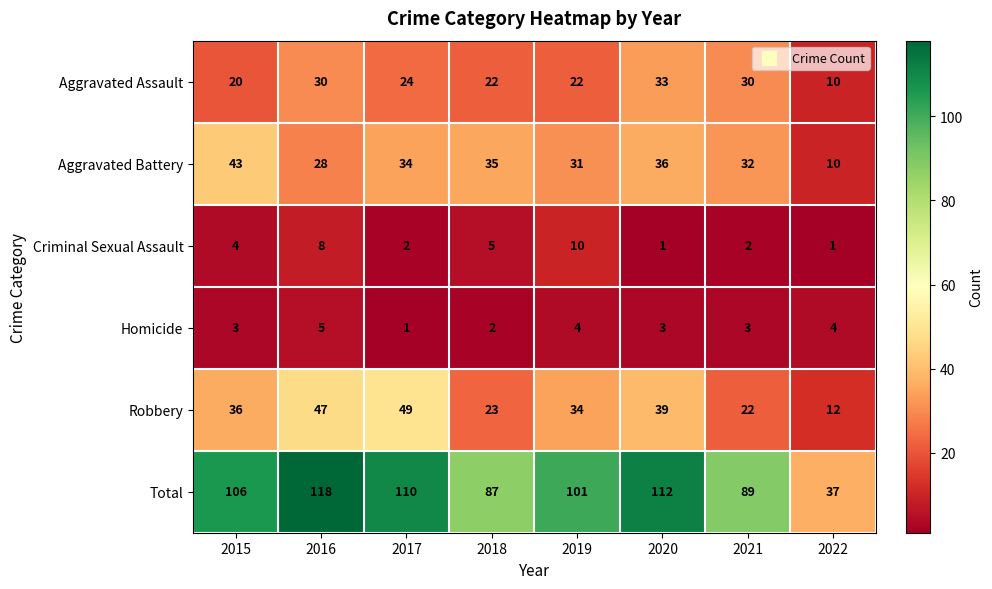

What is the greatest value displayed?

118